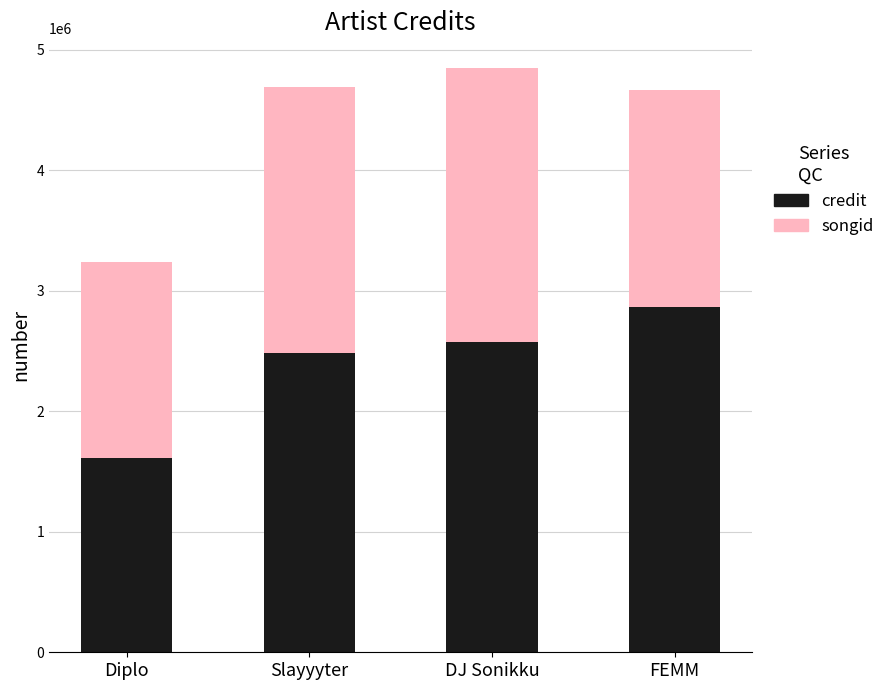

What is the sum of the credit values at DJ Sonikku and FEMM?

5431021